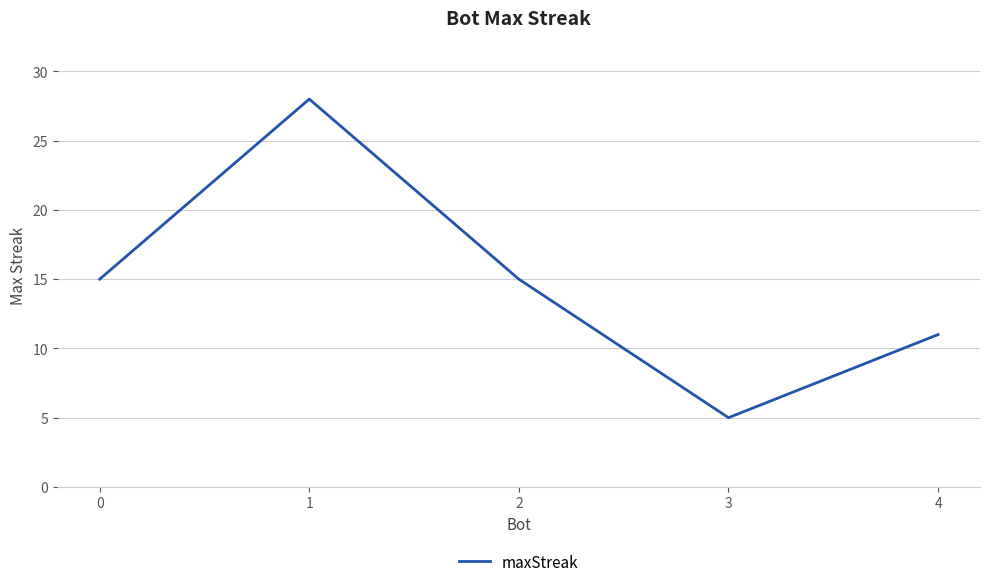

Approximately how many times larger is the value at 0 compared to 4?

1.4